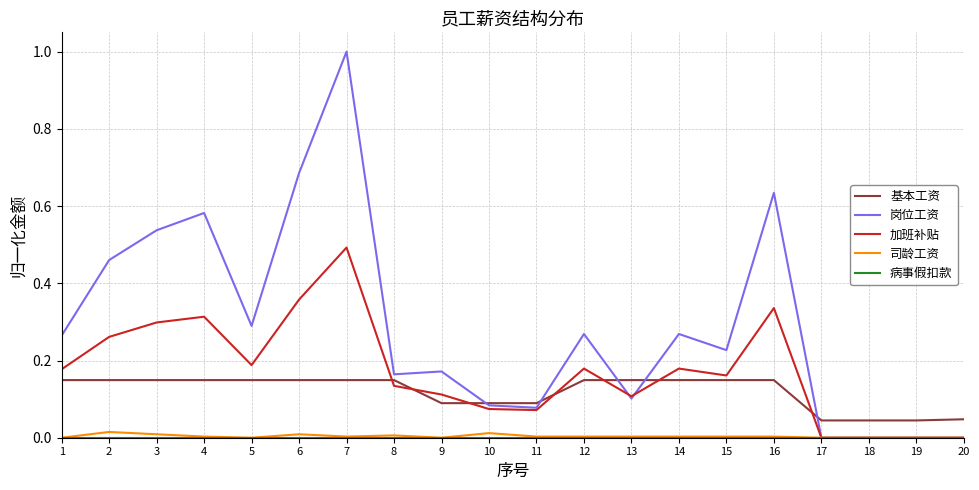

At which category does the chart reach its peak across all series?

7